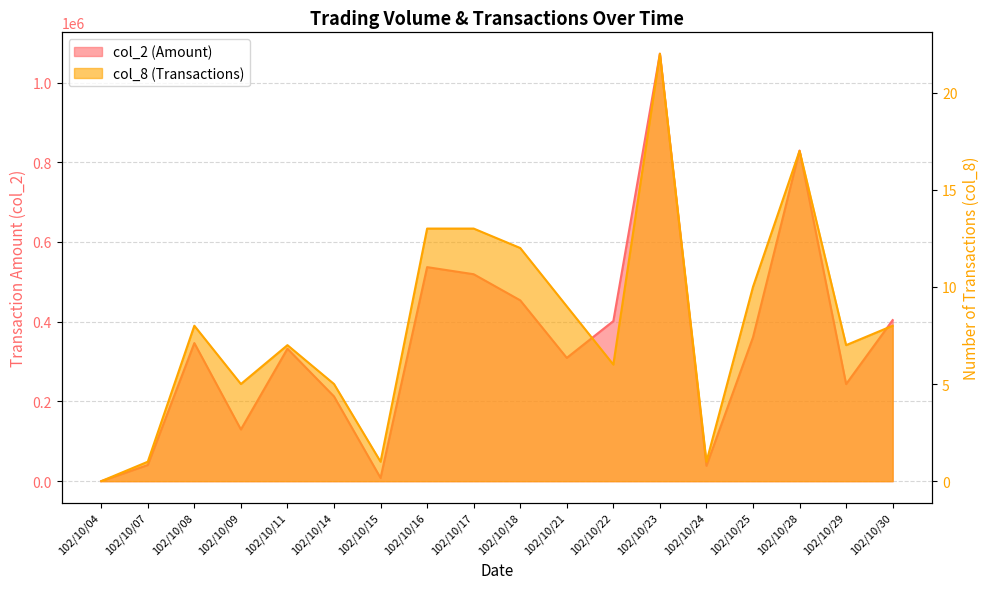

Where is the first local maximum for col_2?

102/10/08